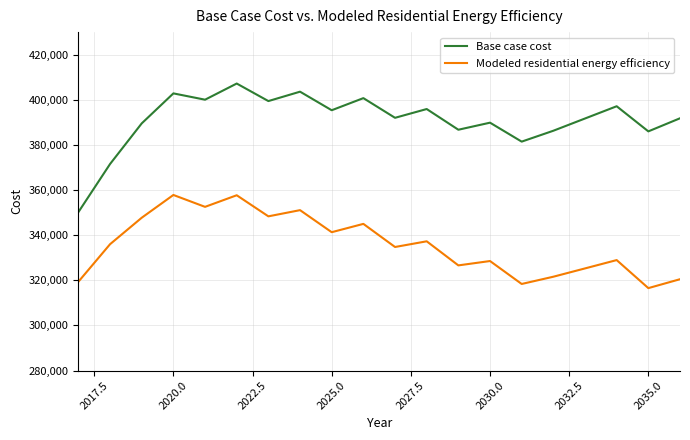

True or false: Base case cost and Modeled residential energy efficiency cross at least once.

False